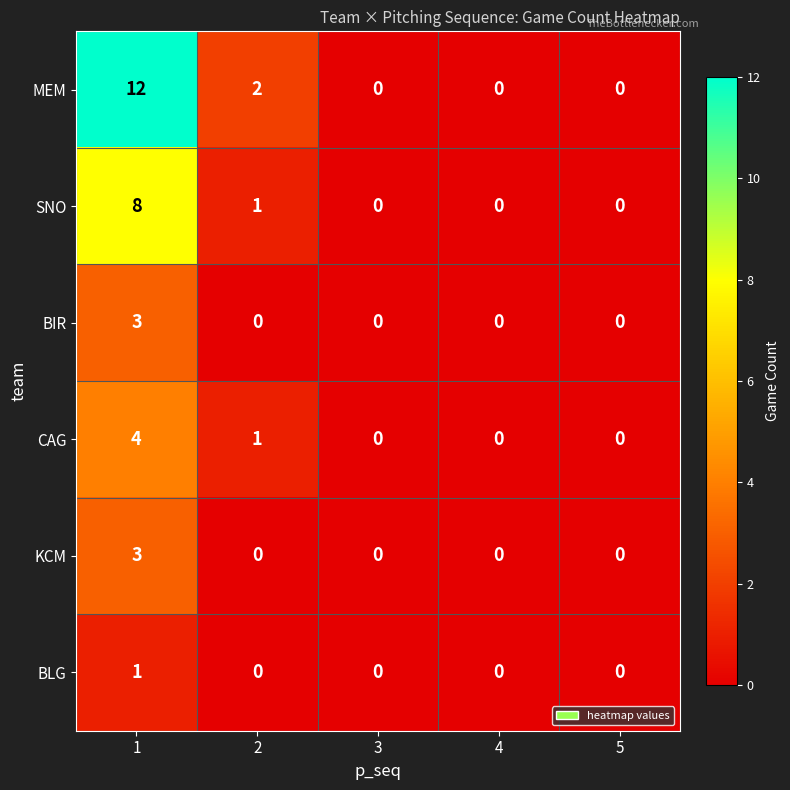

What is the sum of all SNO values?

9